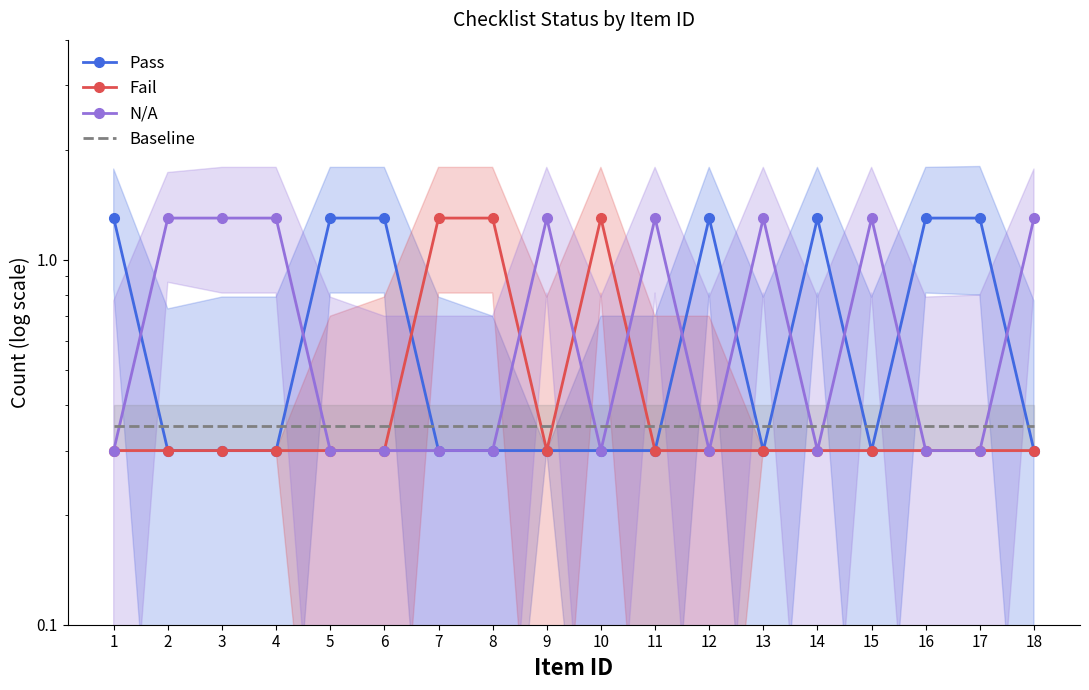

List the labels in order of Baseline value, smallest first.

1, 2, 3, 4, 5, 6, 7, 8, 9, 10, 11, 12, 13, 14, 15, 16, 17, 18